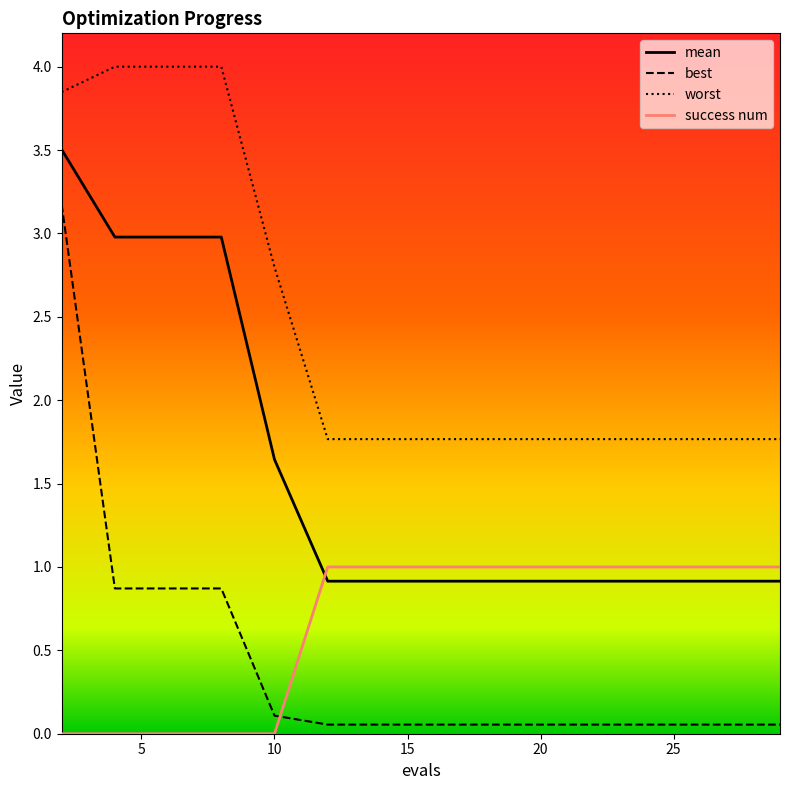

What is the greatest value displayed?

4.0